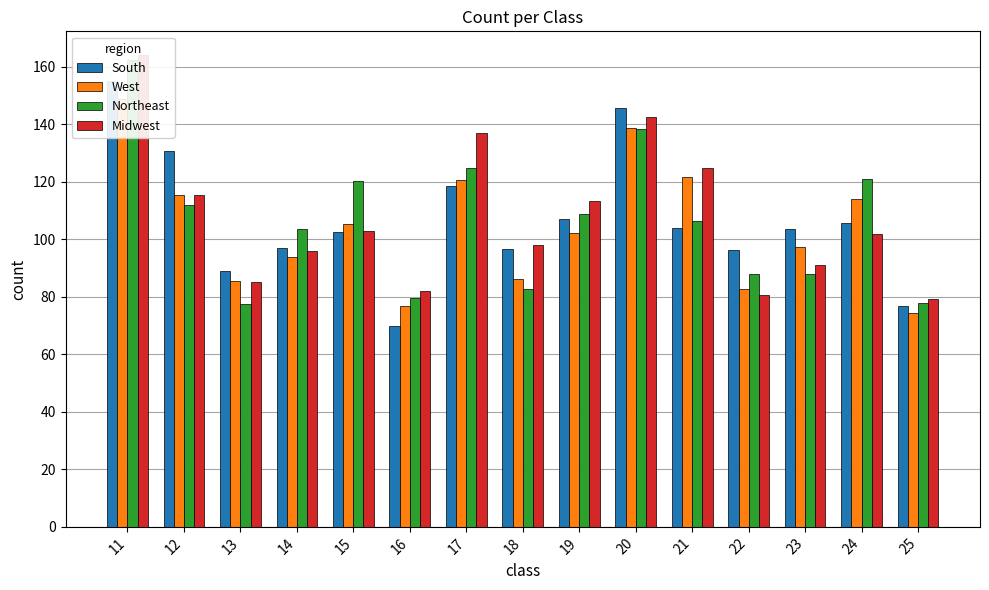

What are all the series names shown in the legend?

South, West, Northeast, Midwest